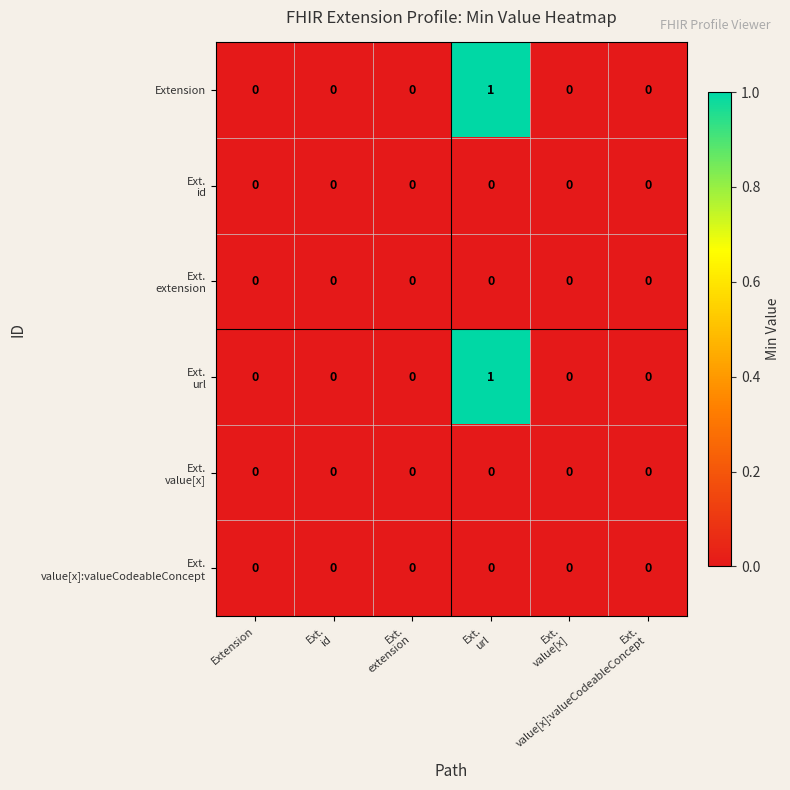

At how many categories does at least one series exceed 0?

1